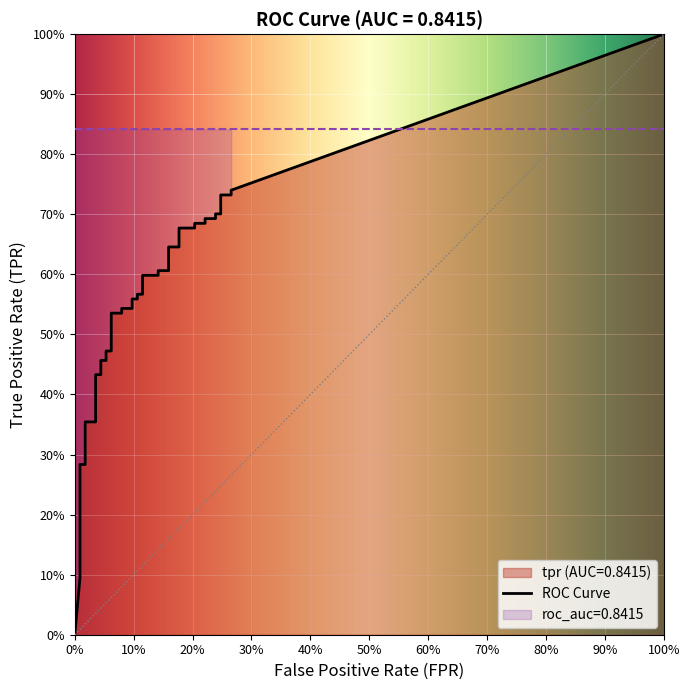

The fpr series shows 0.1 at 15. True or false?

False